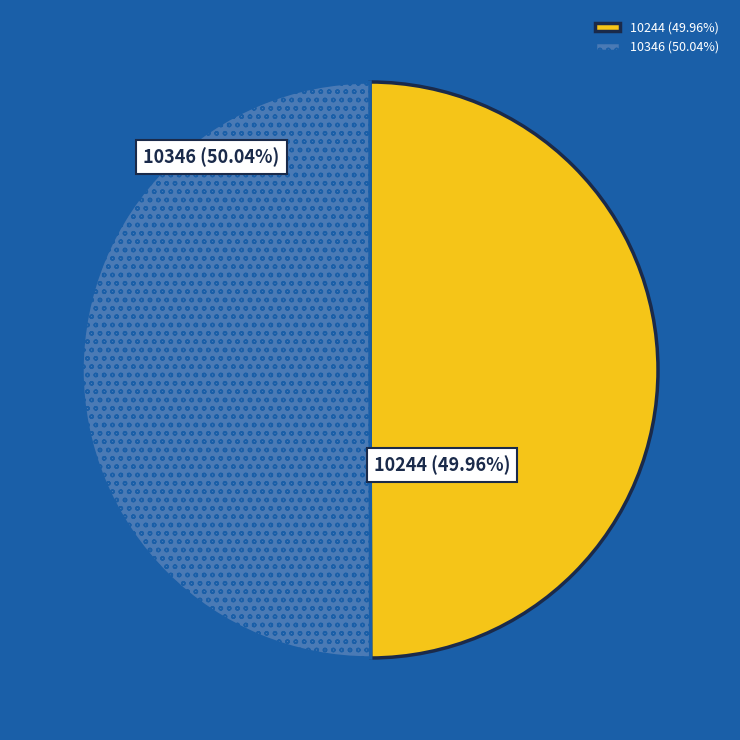

Does any single category account for the majority?

Yes